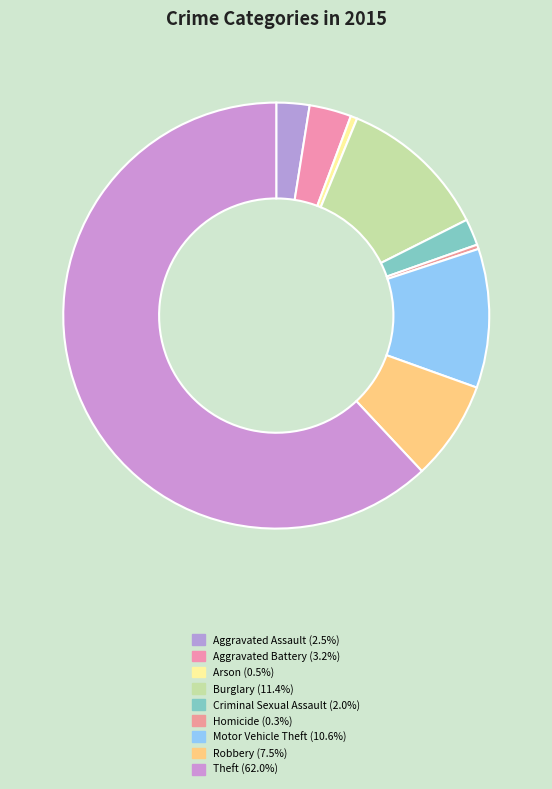

Count the number of slices in the pie.

9